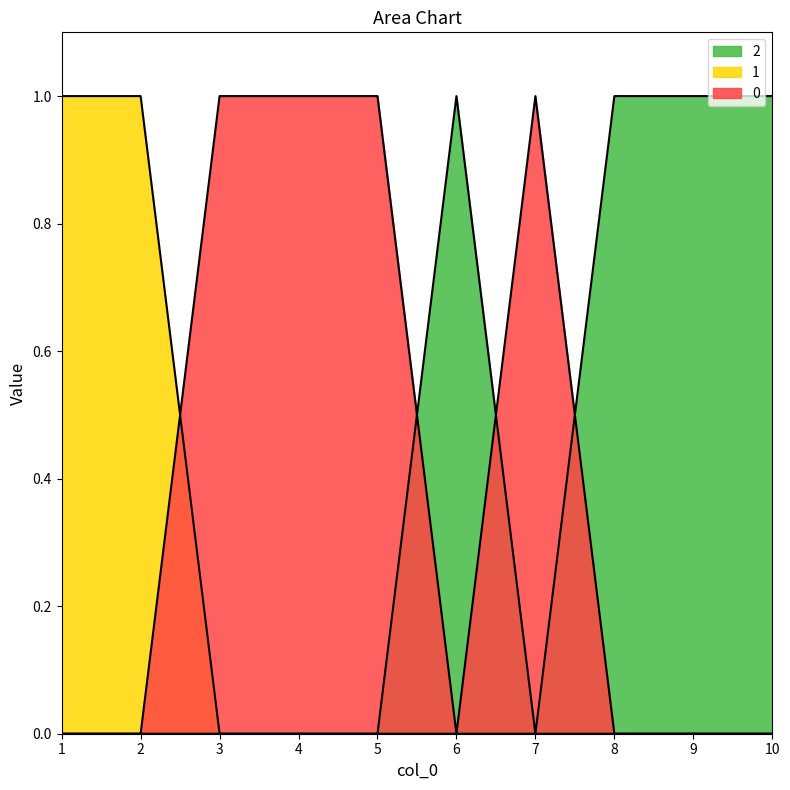

At which label is 0 closest to 0?

1